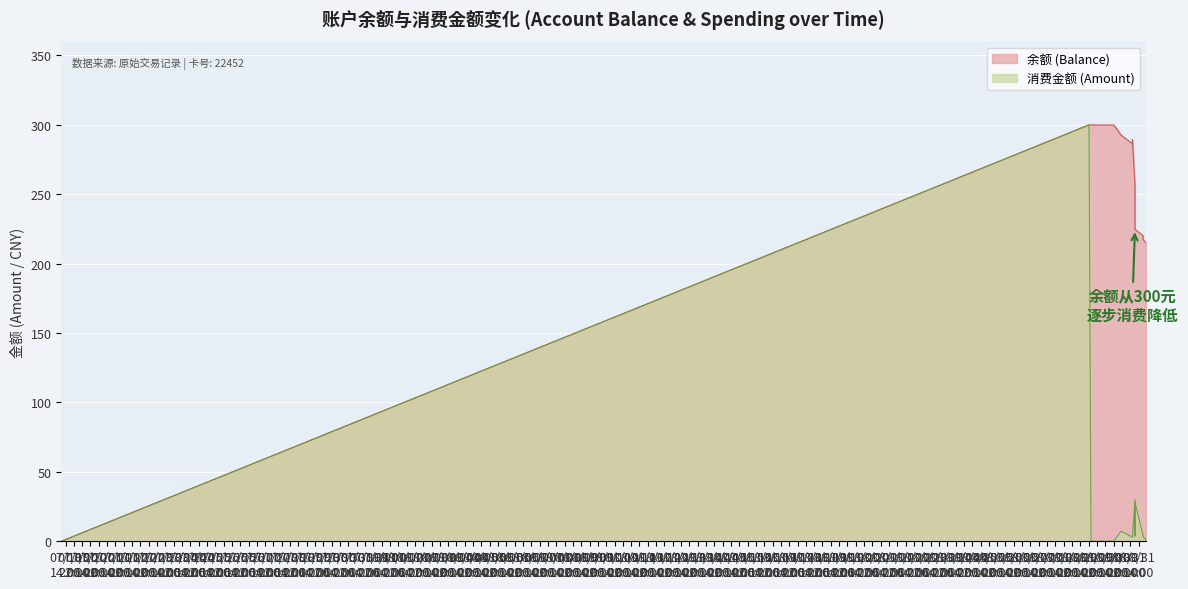

How many data points in 消费金额 (Amount) are above 3?

7